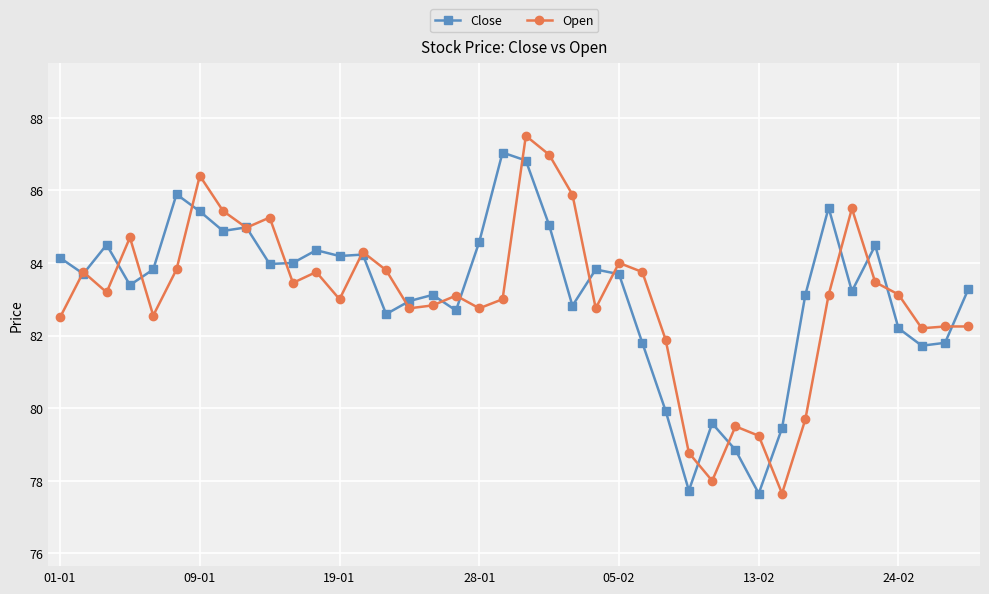

What is the value of the Close point at the 7th from the left?

85.4